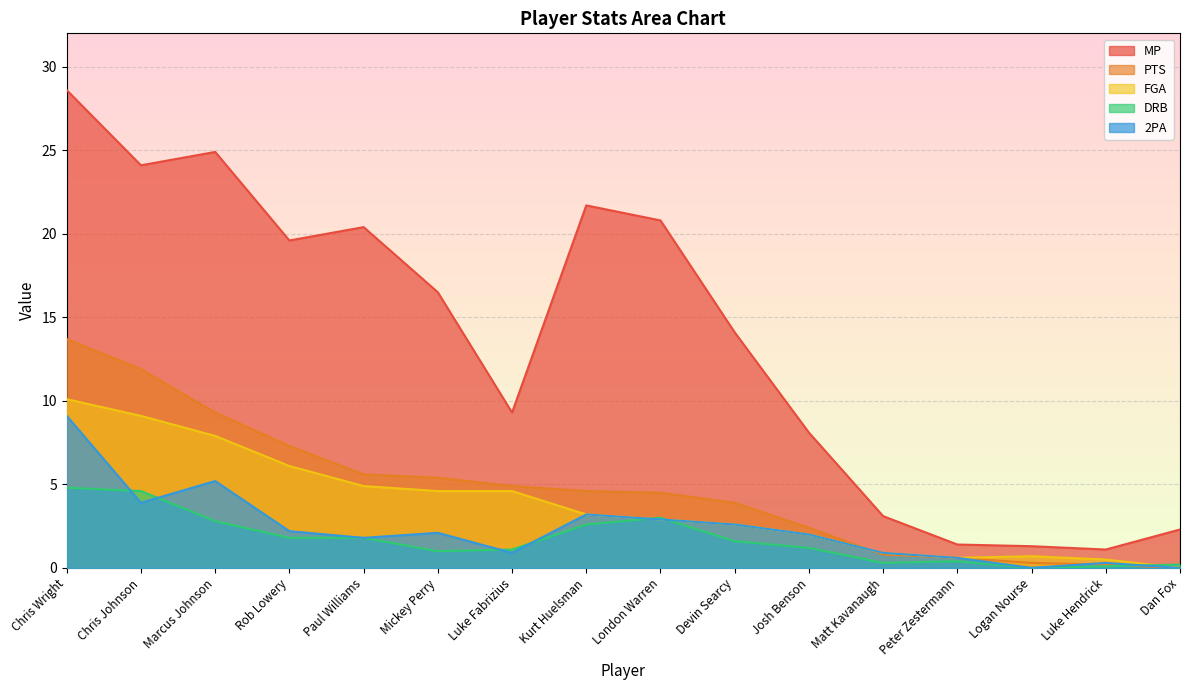

What is the highest value of the DRB series?

4.8